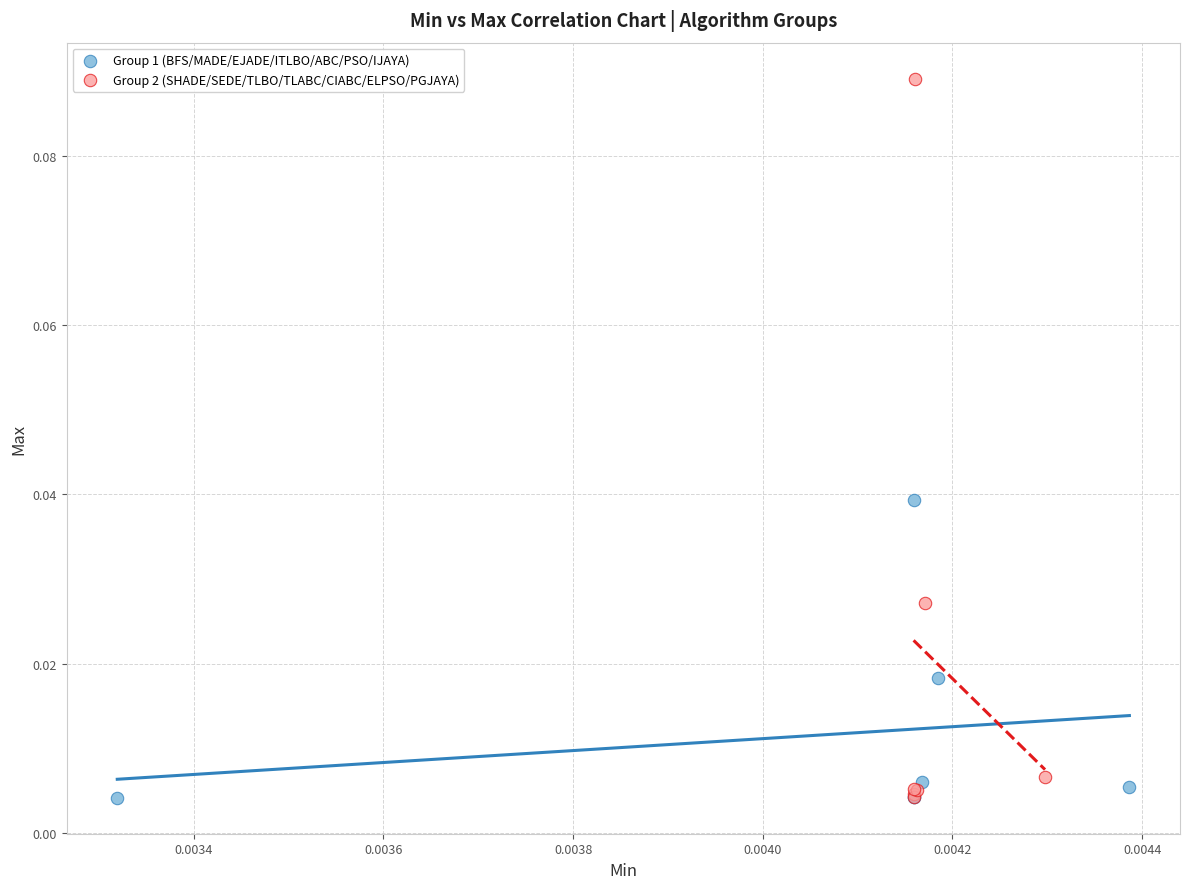

Which series has the largest Y range (max minus min)?

Group 2 (SHADE/SEDE/TLBO/TLABC/CIABC/ELPSO/PGJAYA)